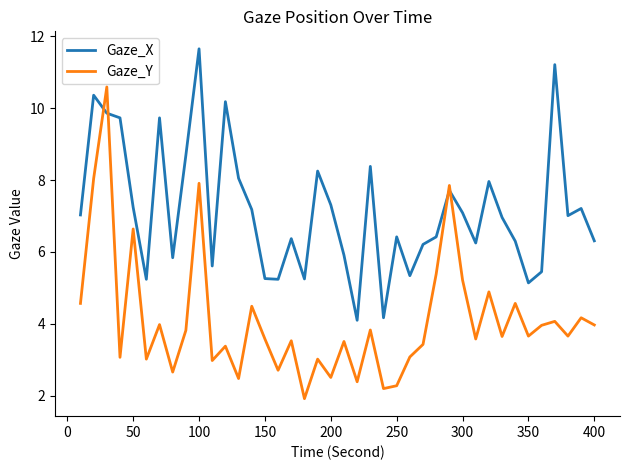

Which series has the largest range (max minus min)?

Gaze_Y